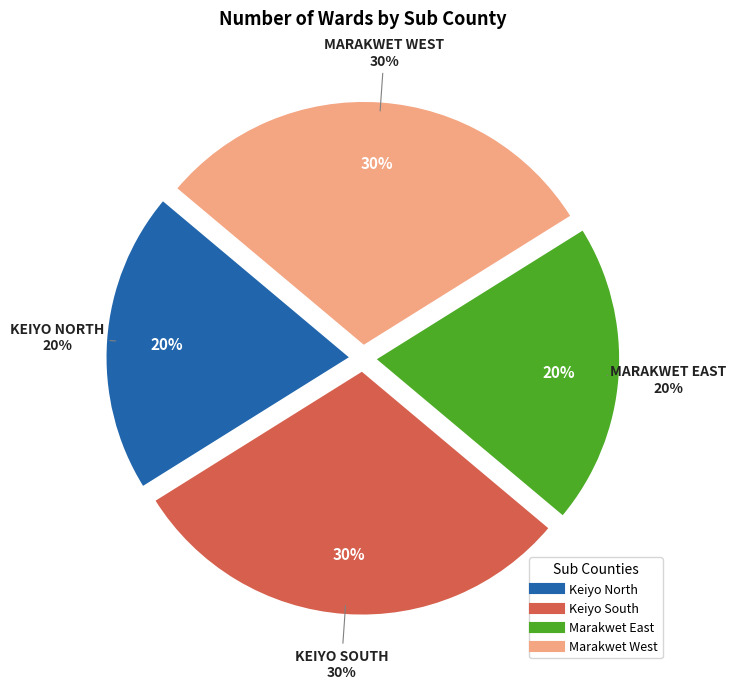

To the nearest percent, what percentage of the pie is Marakwet West?

30%